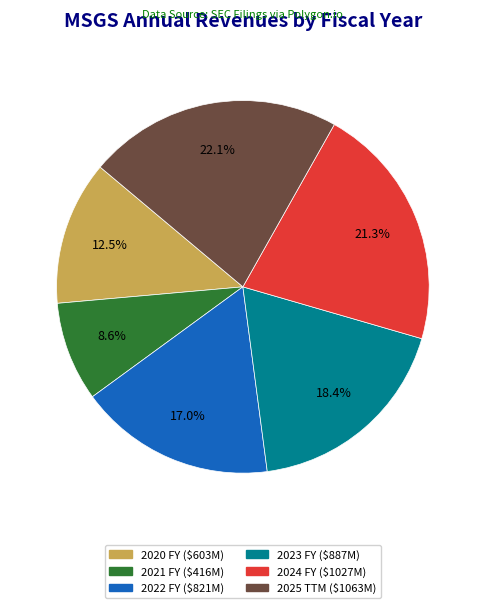

Rank the categories by value from lowest to highest.

2021 FY, 2020 FY, 2022 FY, 2023 FY, 2024 FY, 2025 TTM